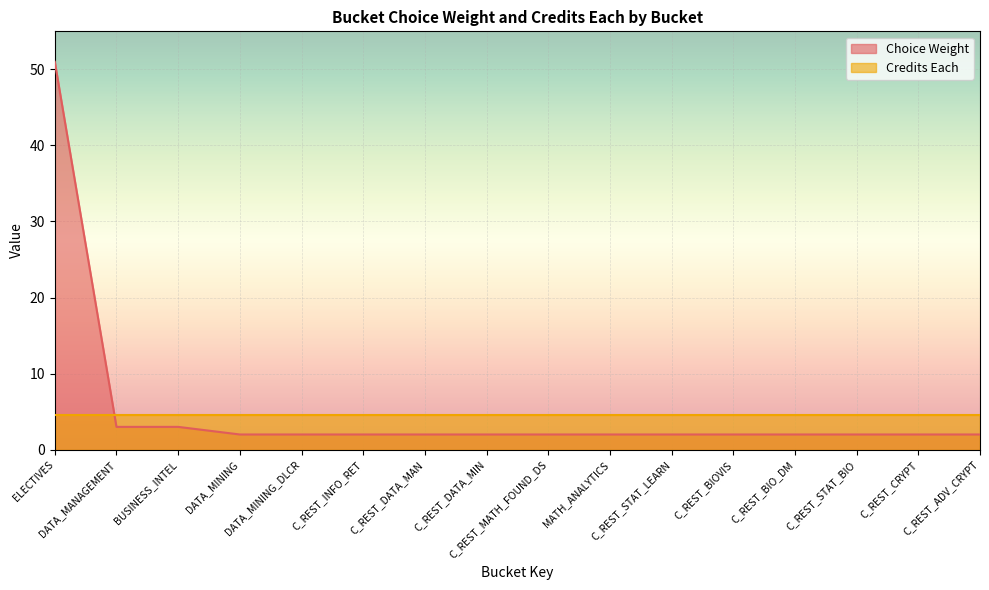

Reading left to right, list all the values displayed in this chart.

51	3	3	2	2	2	2	2	2	2	2	2	2	2	2	2